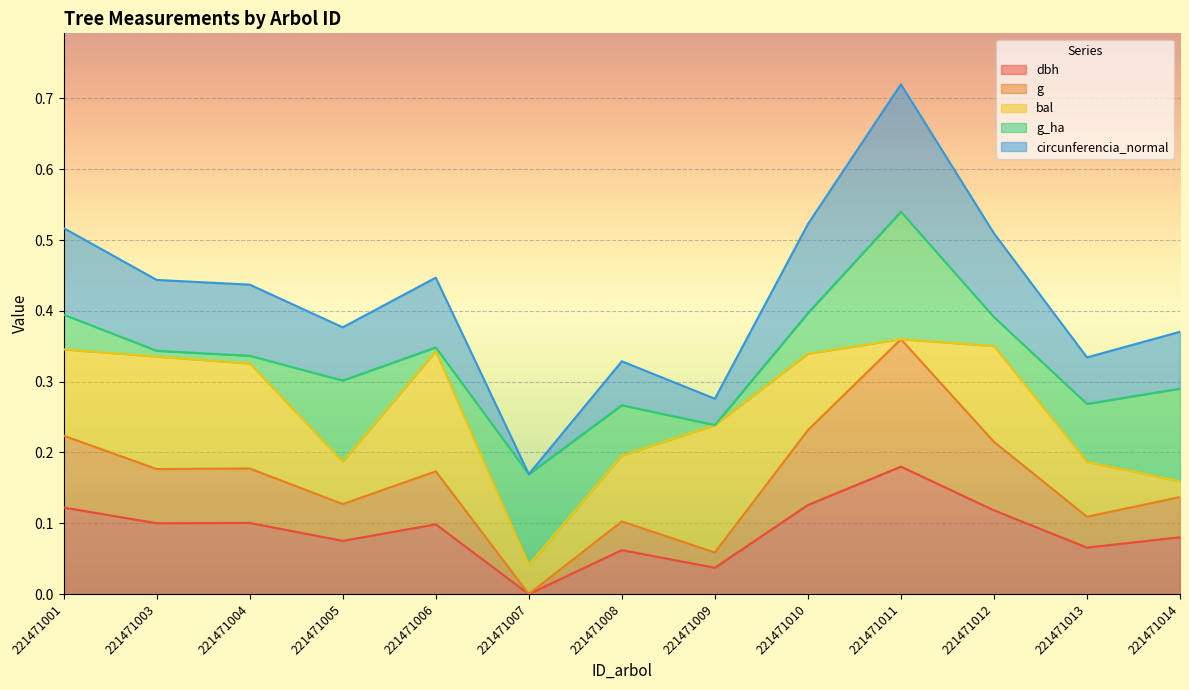

At which label does dbh reach its peak?

221471011